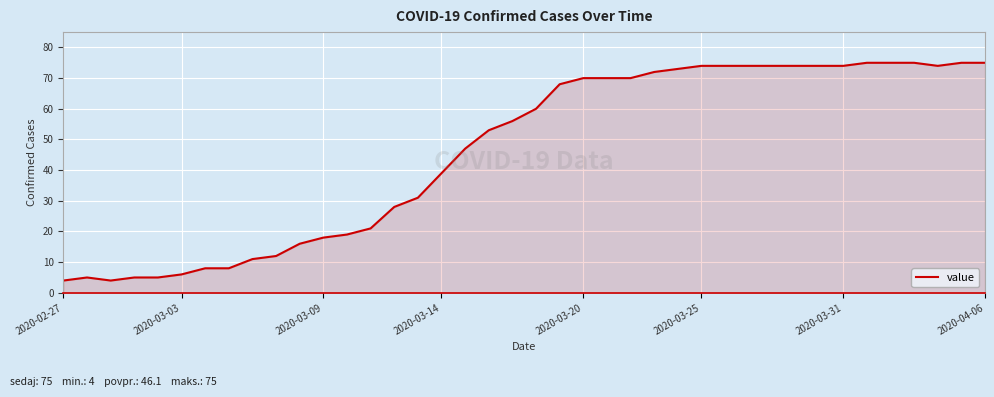

What is the smallest value displayed?

4